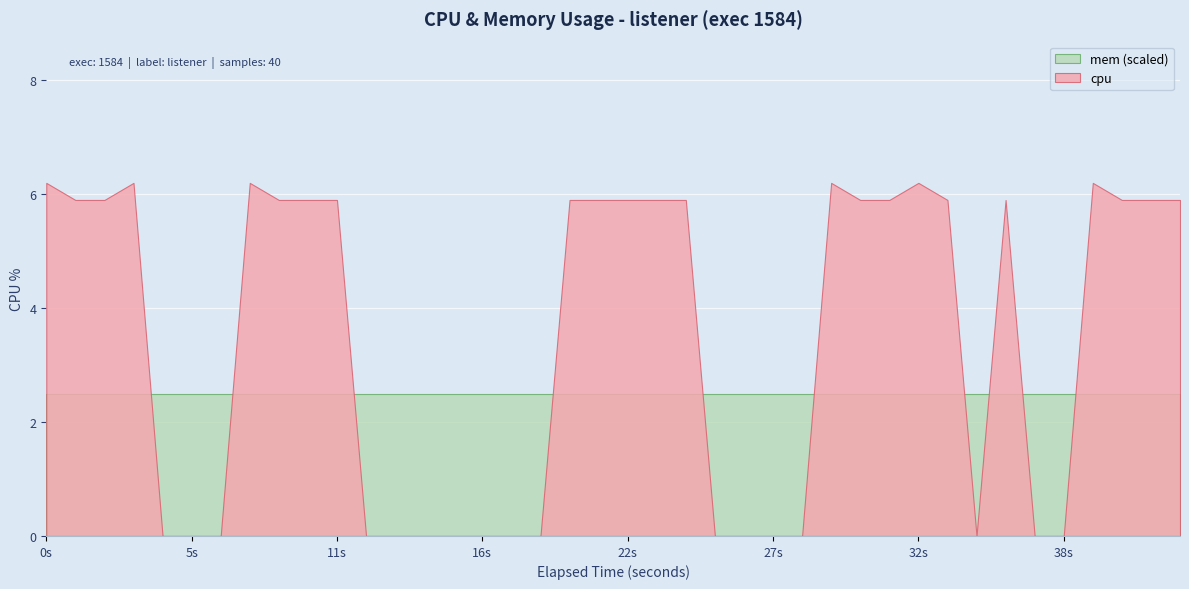

True or false: cpu has a value of 6.2 at 30.

True